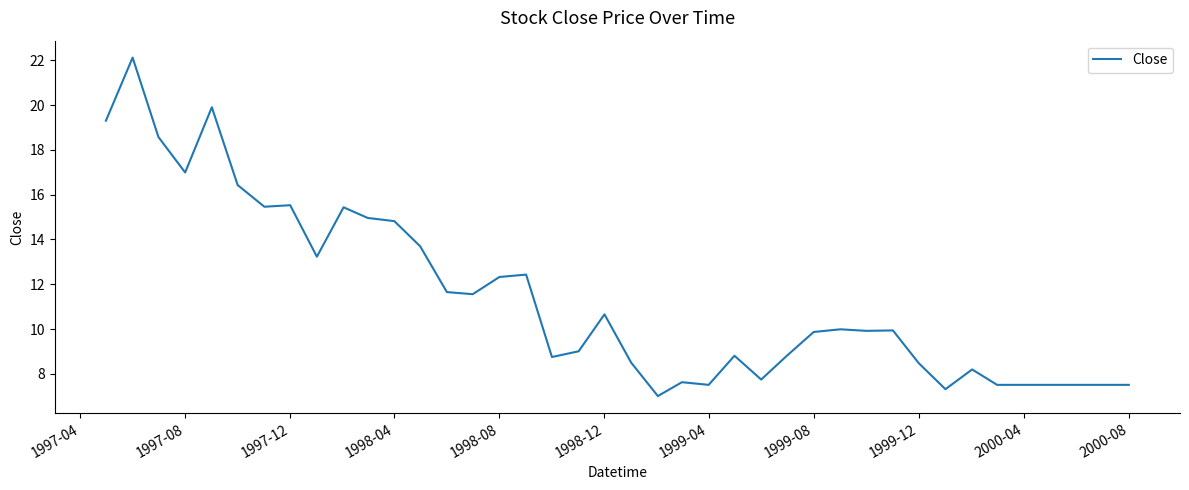

What is the difference between the maximum and minimum values?

15.1